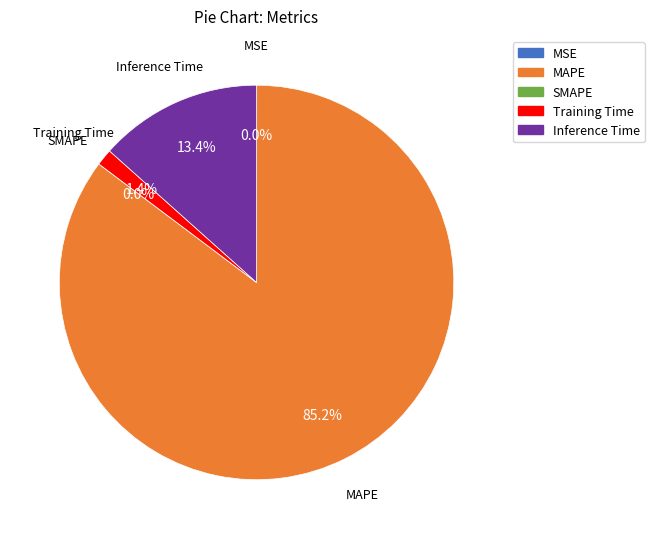

What is the majority slice?

MAPE